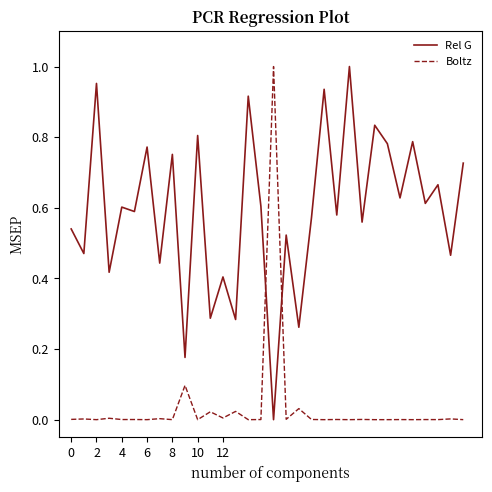

How many distinct data groups are displayed?

2